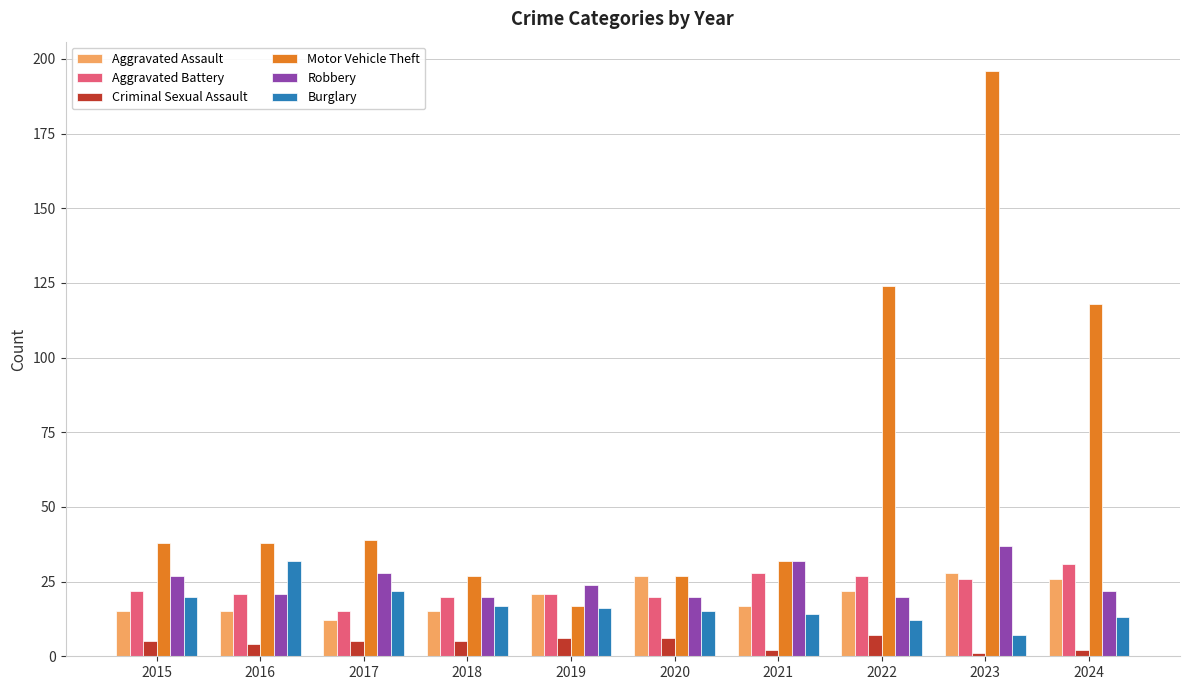

The Aggravated Assault series shows 15 at 2016. True or false?

True